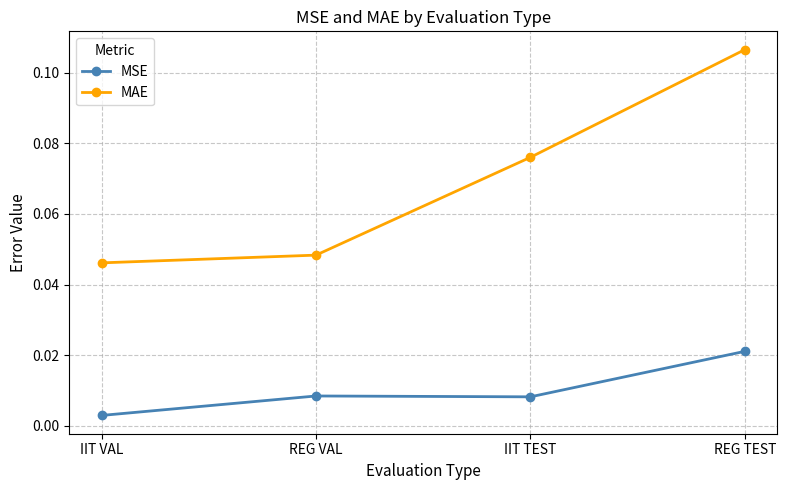

Which label corresponds to the smallest value in the chart?

IIT VAL